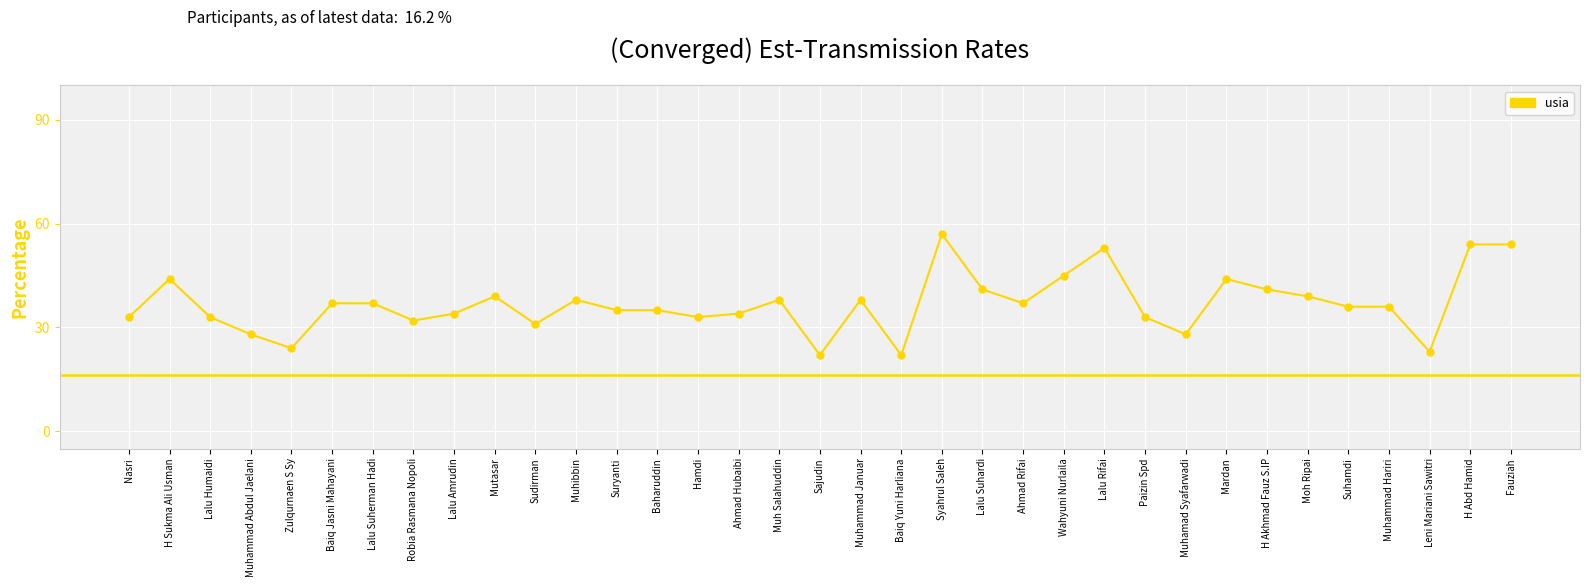

The chart shows a value of 23 at Leni Mariani Sawitri. True or false?

True